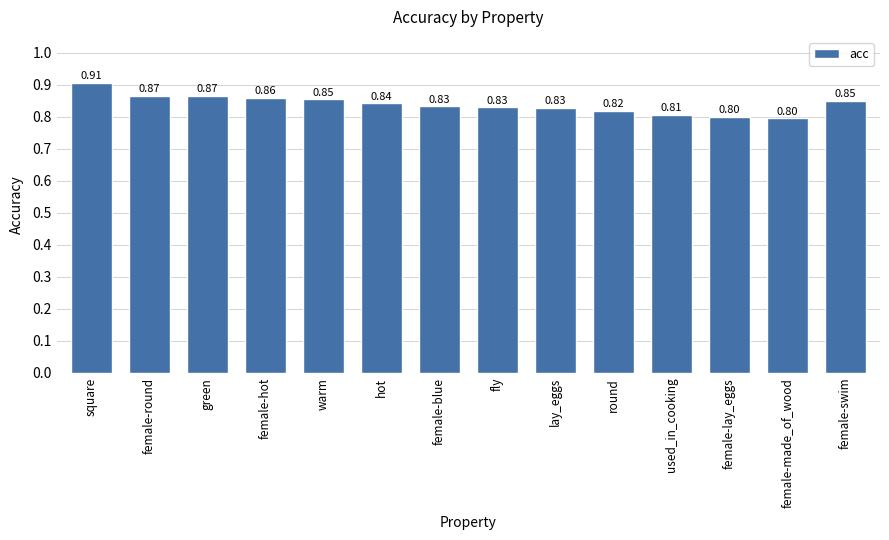

True or false: the data shows 0.8 at female-made_of_wood.

True